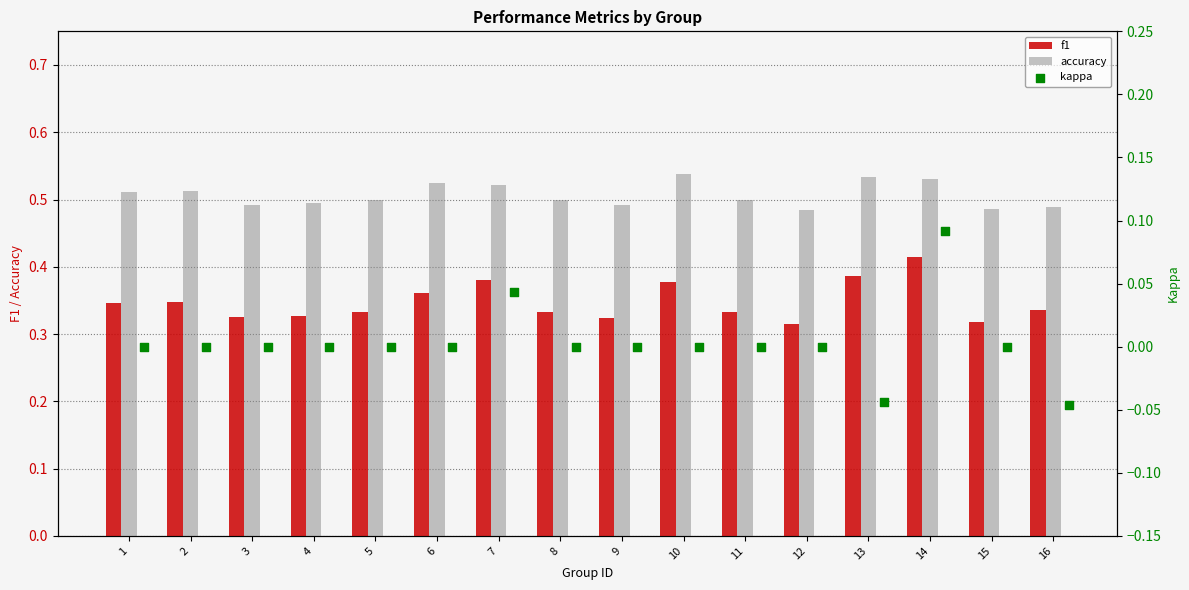

Count the accuracy values in the range 0 to 1.

16